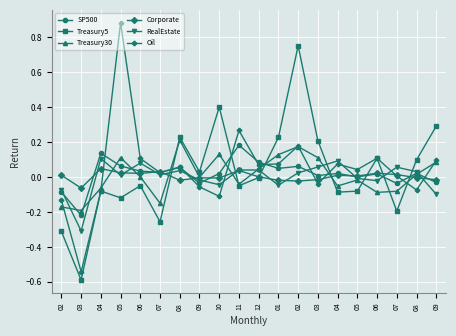

How many series are shown in this chart?

6